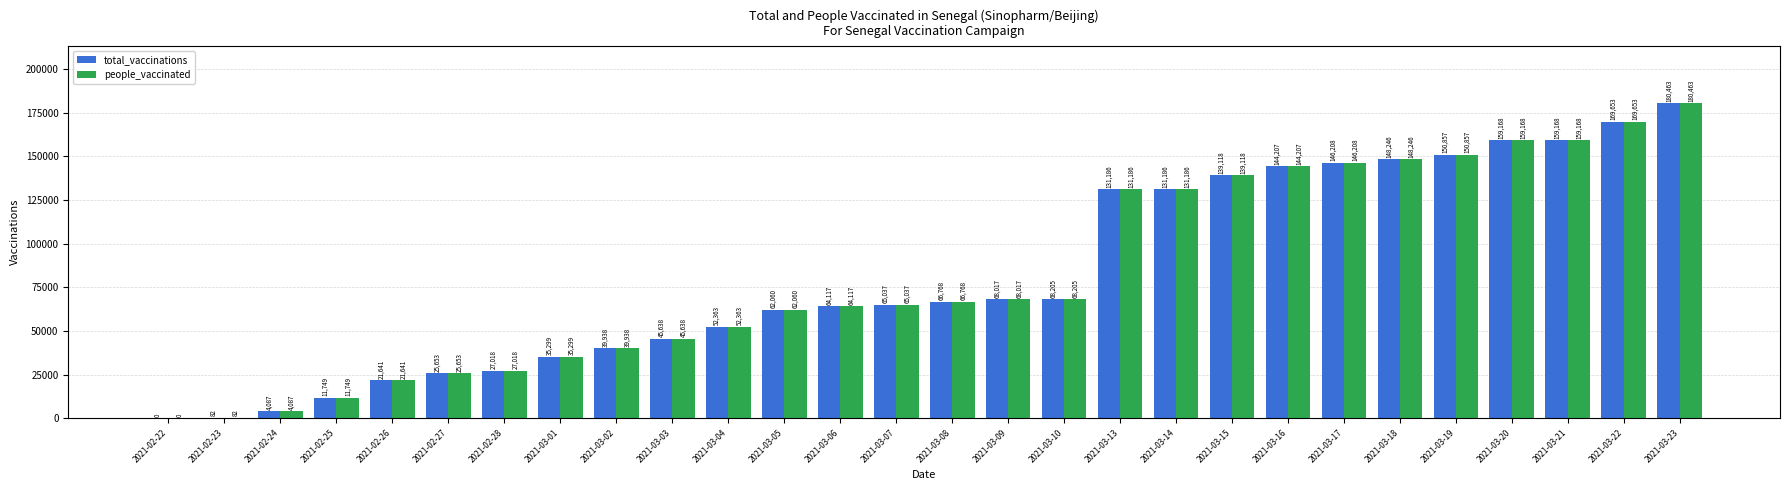

What is the sum of the people_vaccinated values at 2021-03-06 and 2021-02-28?

91135